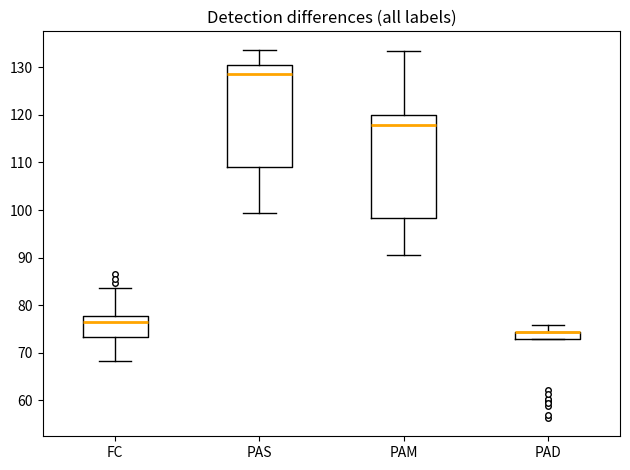

Where does the upper whisker of the box for PAD end on the y-axis? The values are not printed on the chart, so give them approximately, as read against the axis.

76